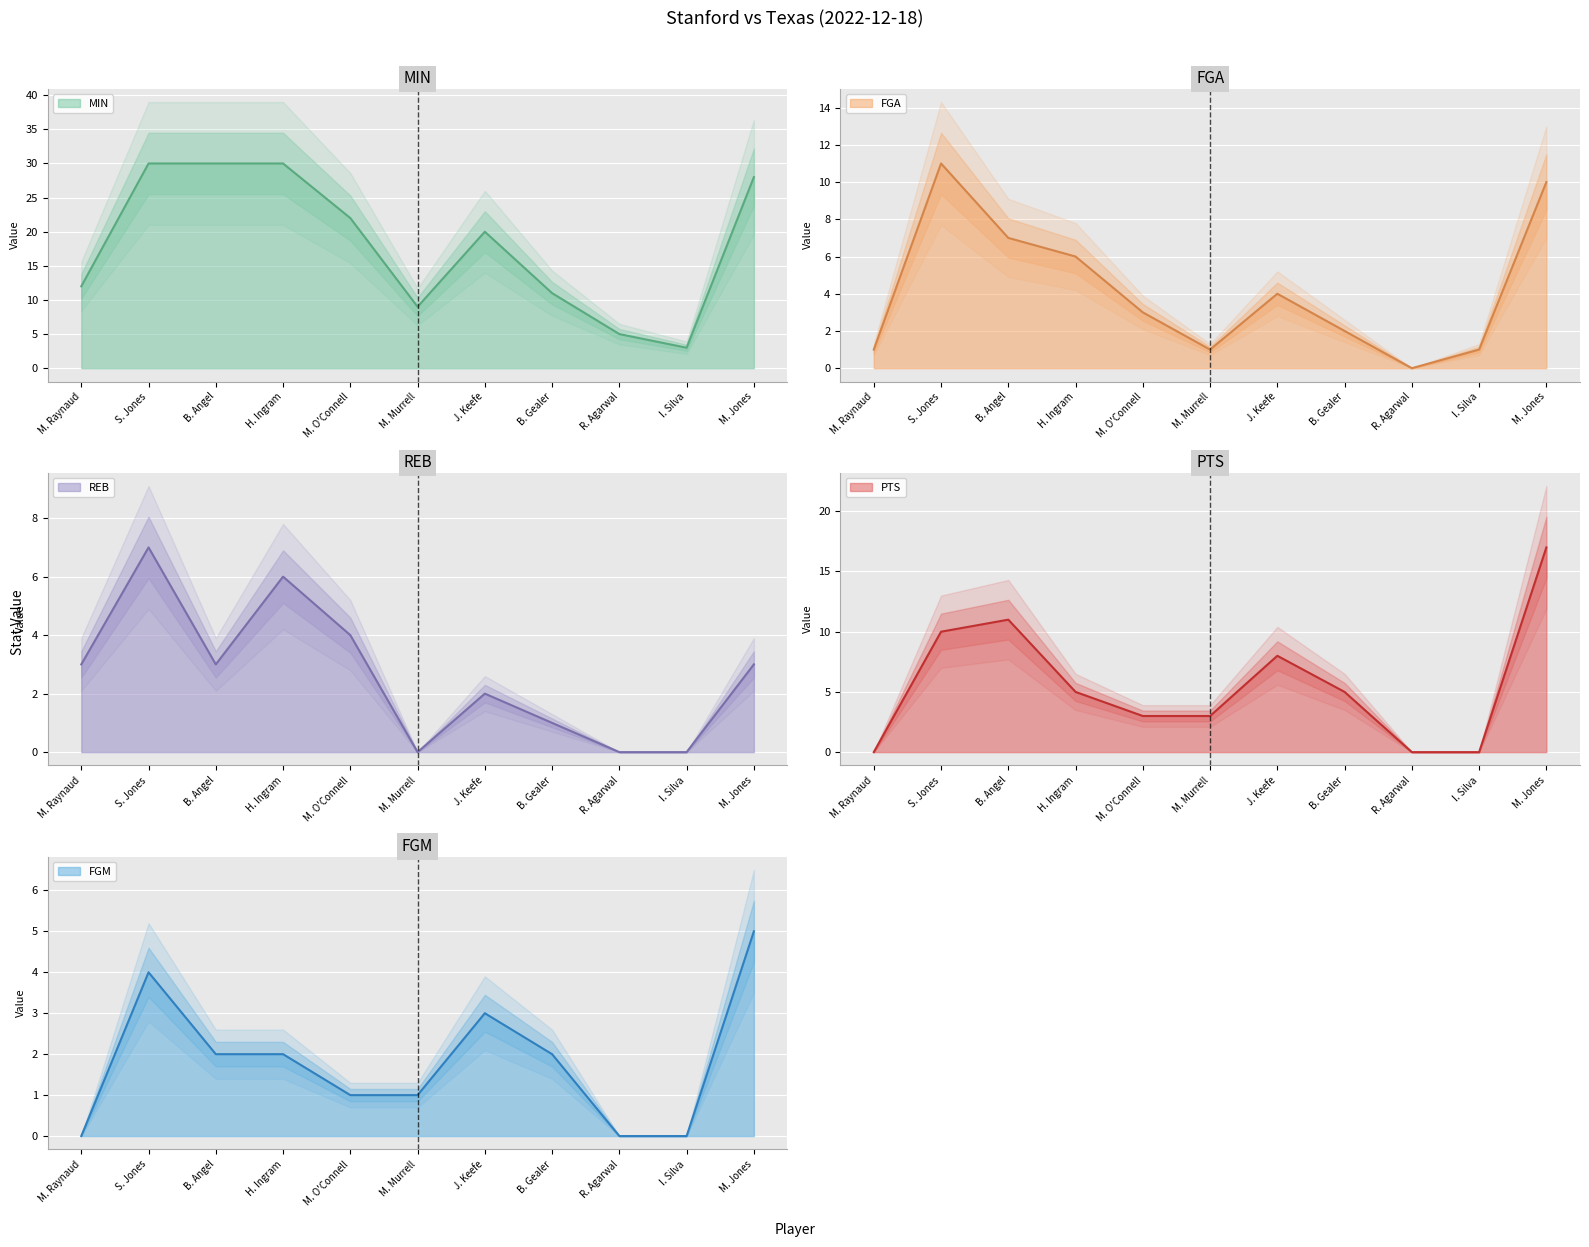

How many positive values does the FGM series have?

8